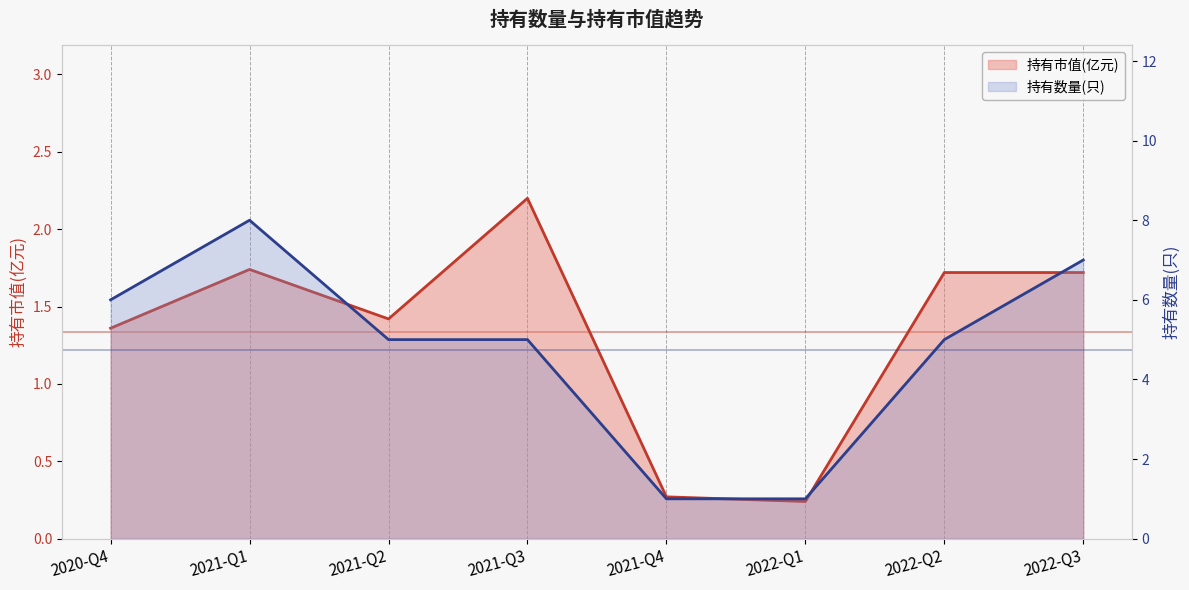

Which series has the widest spread of values?

持有数量(只)